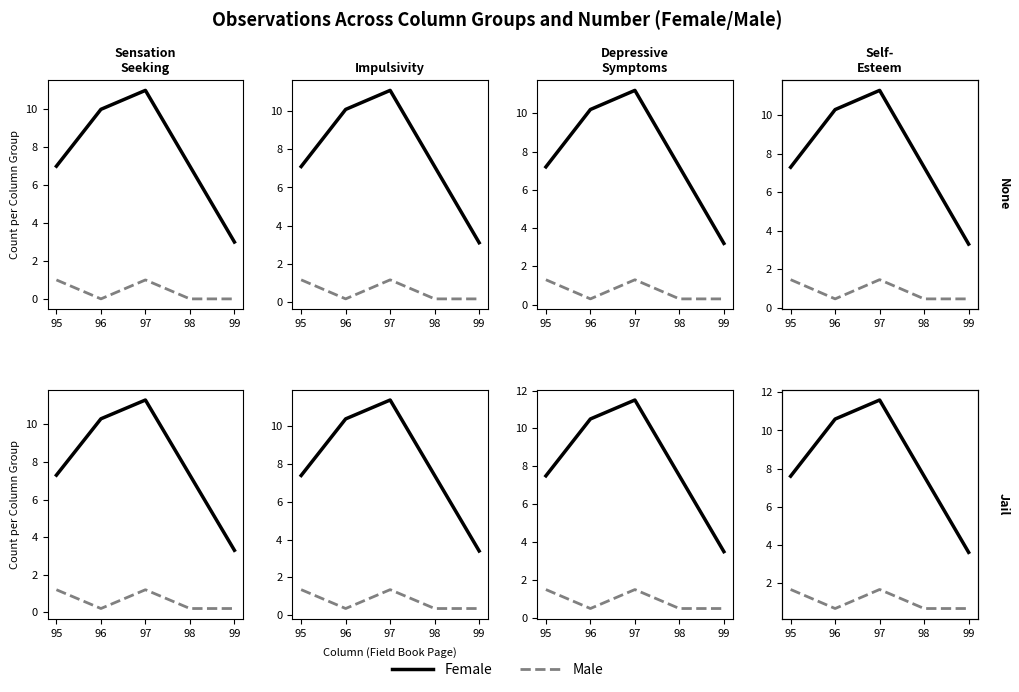

What is the value of the Male point at the 4th from the left?

0.6